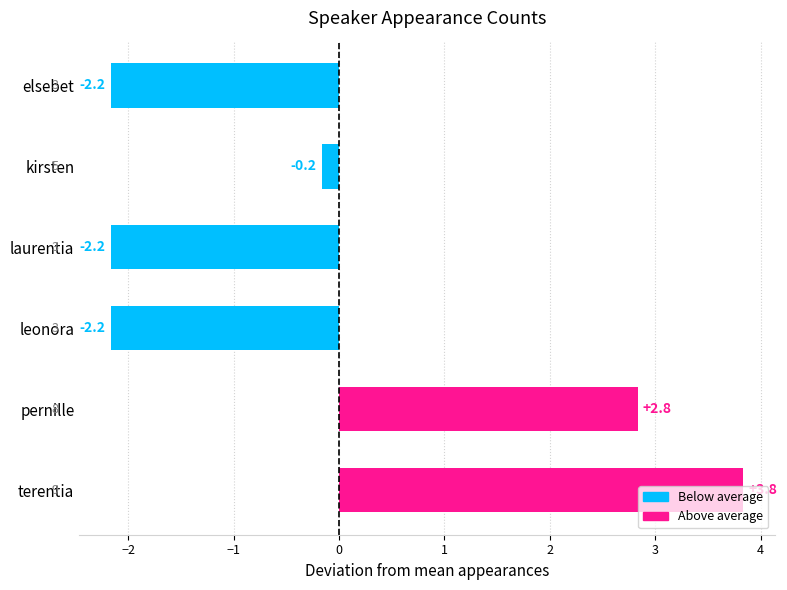

What is the smallest value displayed?

-2.2